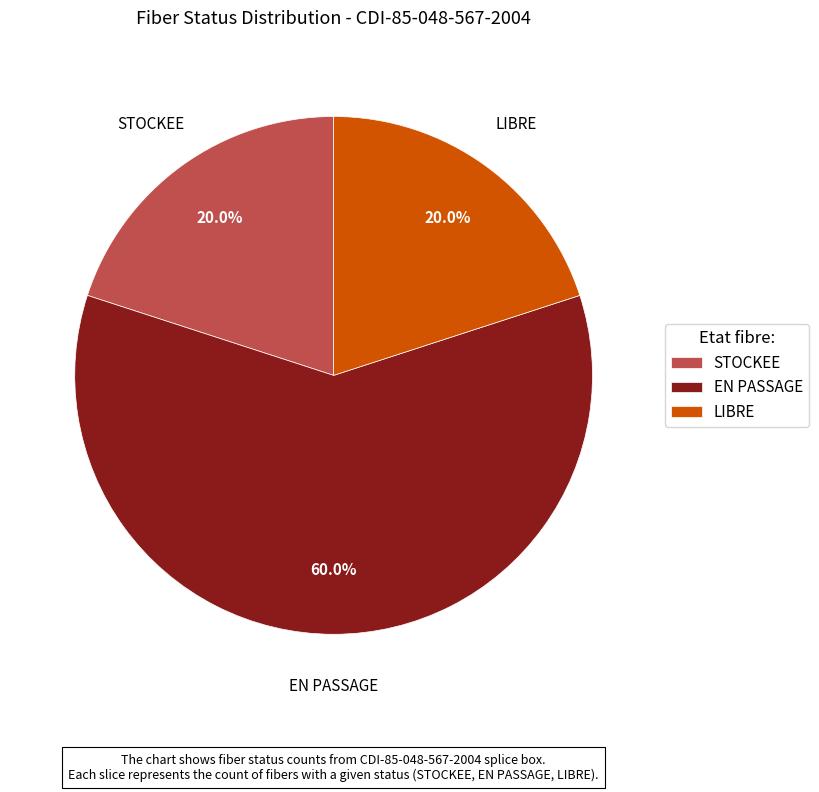

To the nearest percent, what is the difference between the EN PASSAGE and STOCKEE slice percentages?

40%